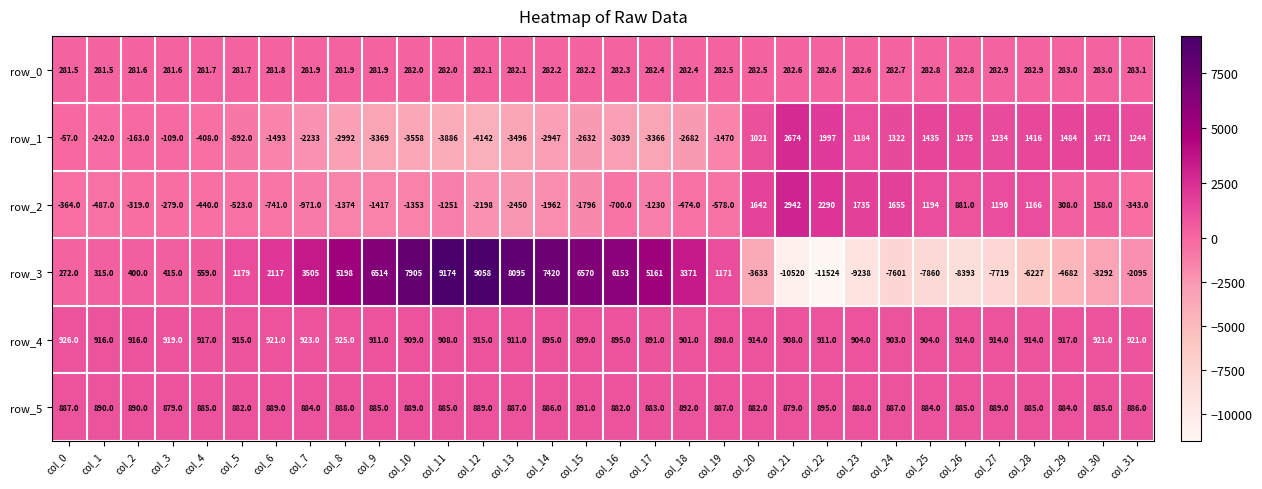

At col_19, list the series in order from largest to smallest.

row_3, row_4, row_5, row_0, row_2, row_1